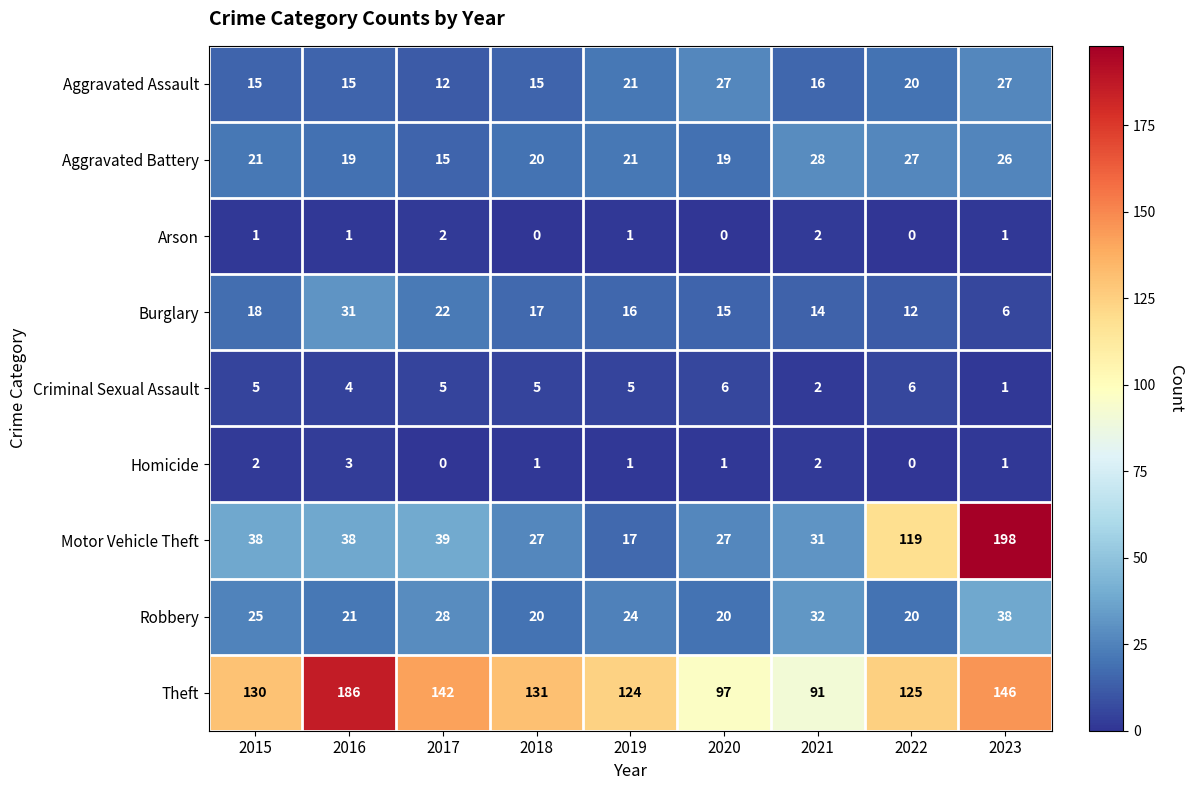

Is it true that Aggravated Assault equals 27 at 2023?

True